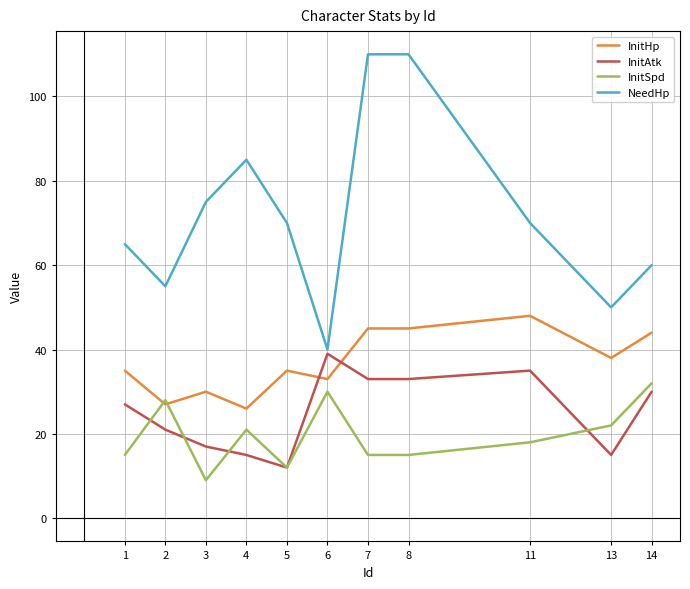

True or false: InitSpd and InitHp intersect in this chart.

True